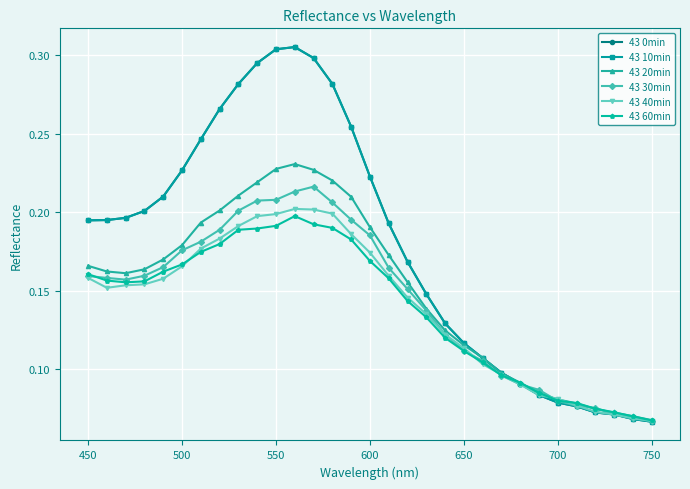

Does the chart have visible grid lines?

Yes